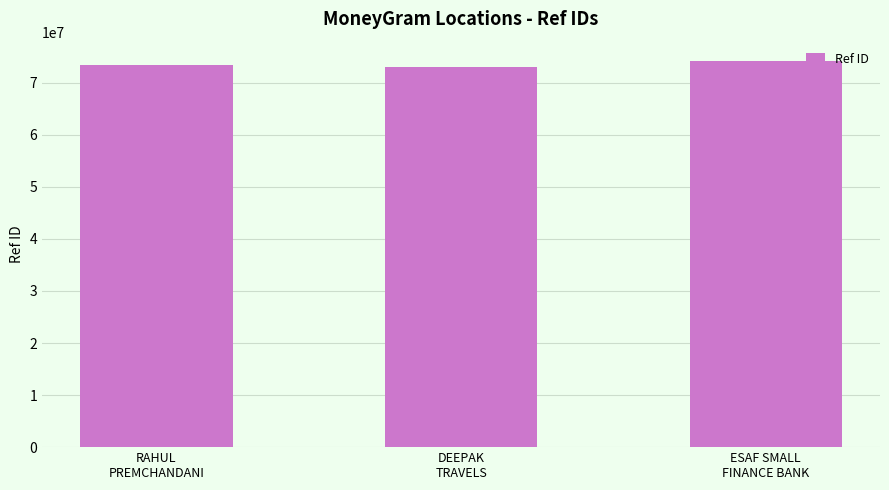

What is the maximum value shown in the chart?

74173905